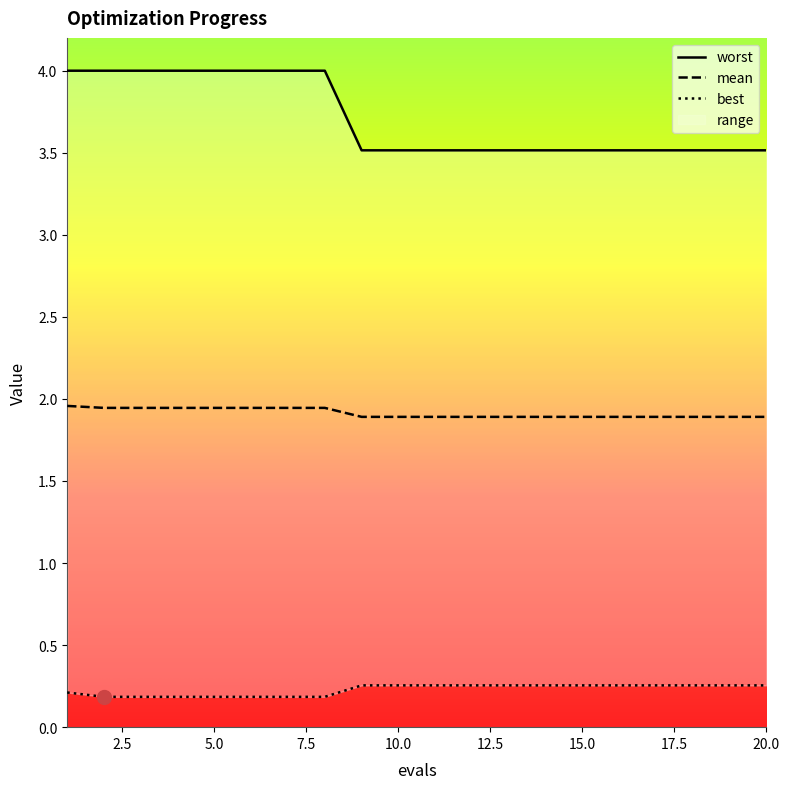

At which category is the sum across all series the highest?

1